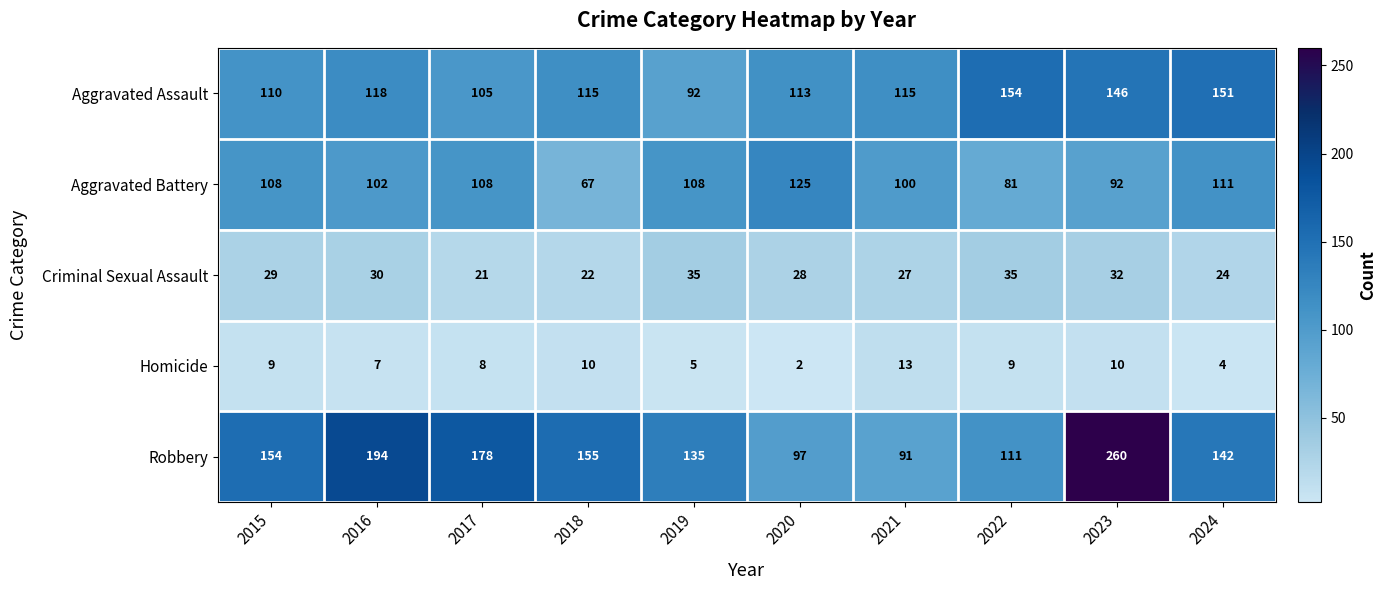

How many data points does each series have?

10